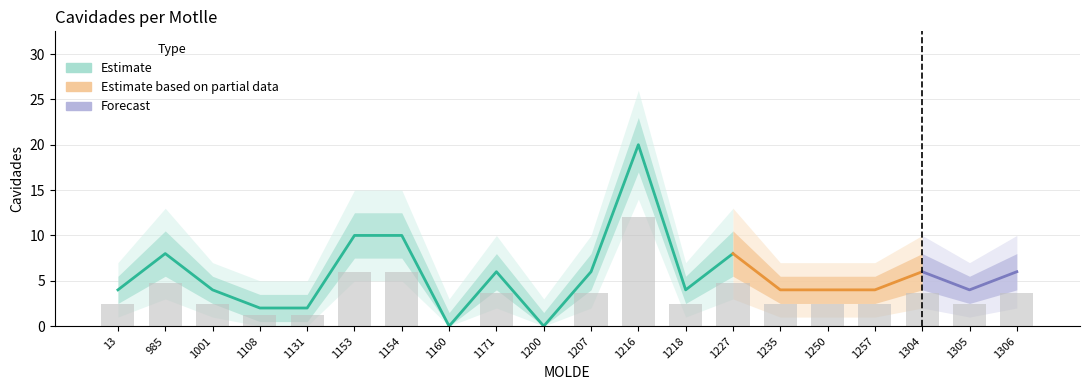

Which category has the lowest value across all series?

1160